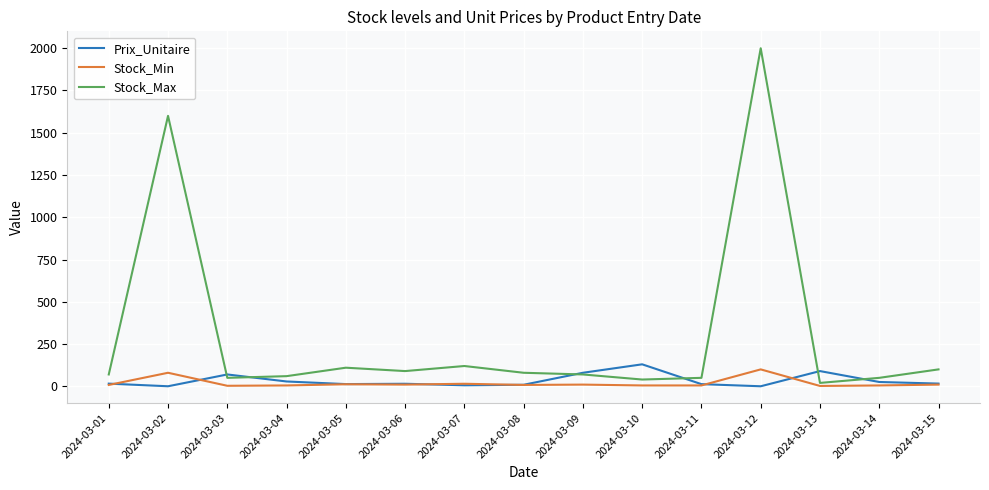

What is the total value across all series at 2024-03-08?

97.0